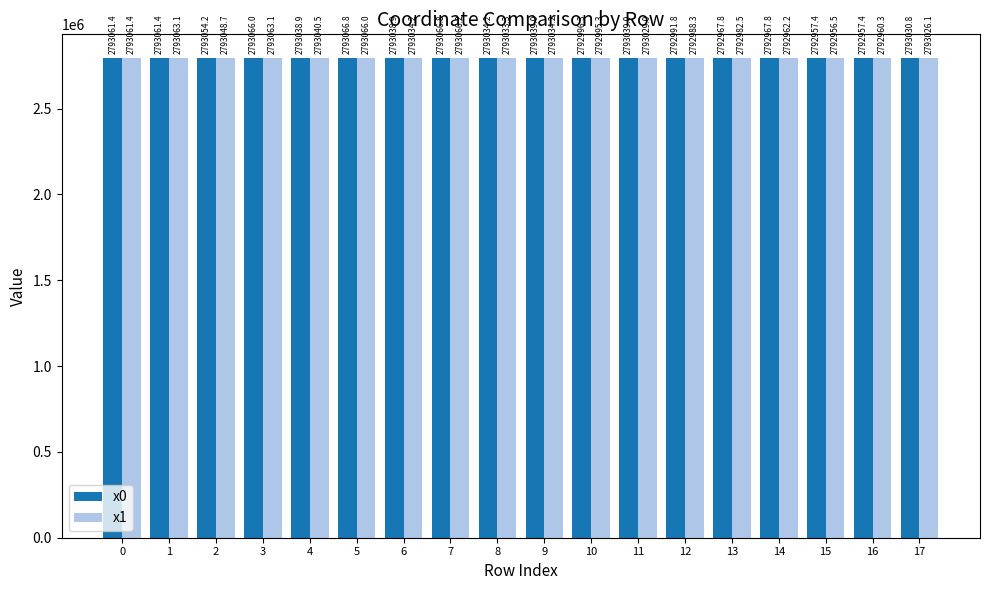

How many values in the x0 series are below 2793038?

8